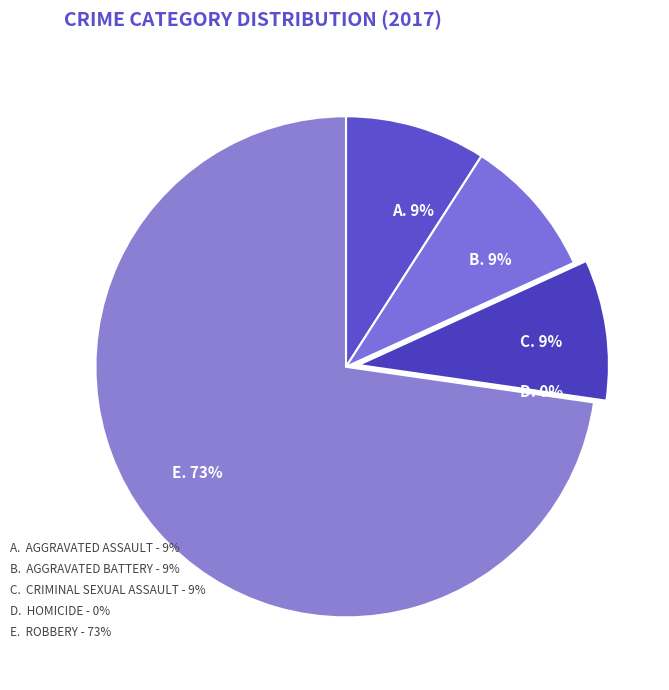

To the nearest percent, what is the combined percentage of Robbery and Aggravated Assault?

82%